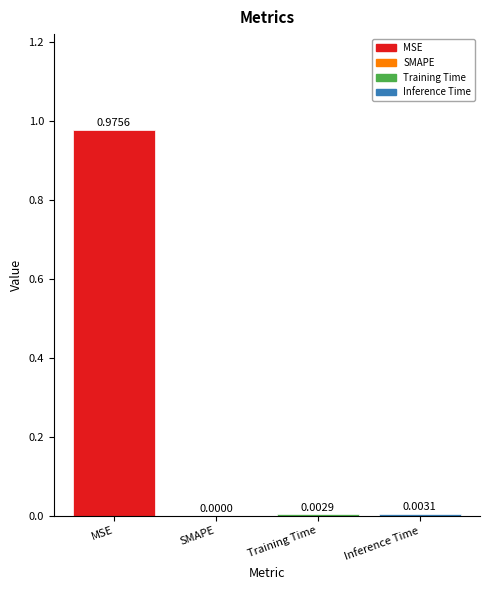

Between SMAPE and Inference Time, which is larger?

Inference Time